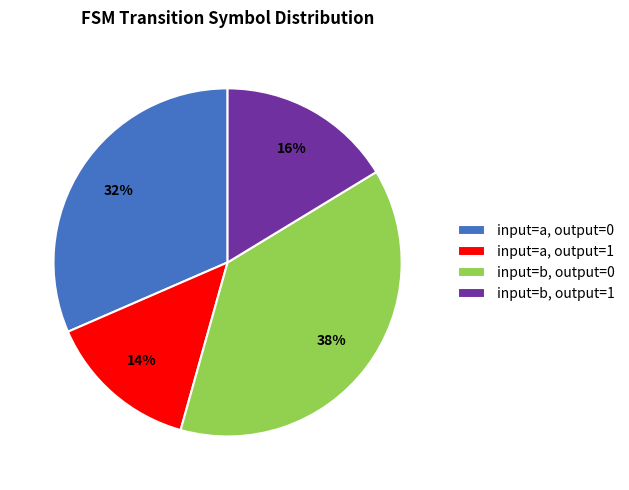

Which slice is the smallest?

input=a, output=1